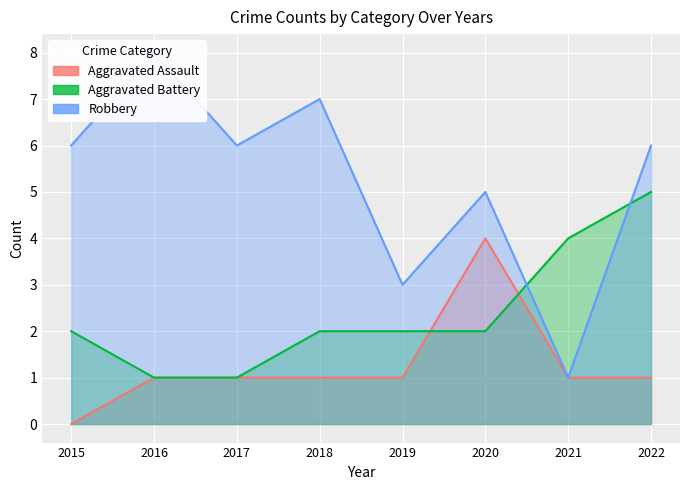

How many distinct data groups are displayed?

3